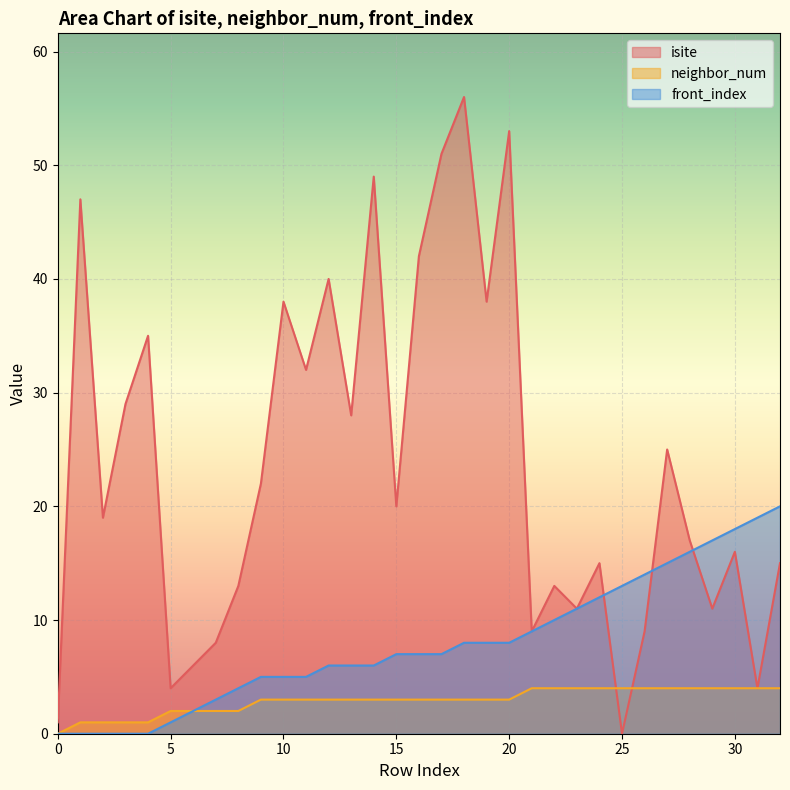

How many lines are shown in the chart?

3